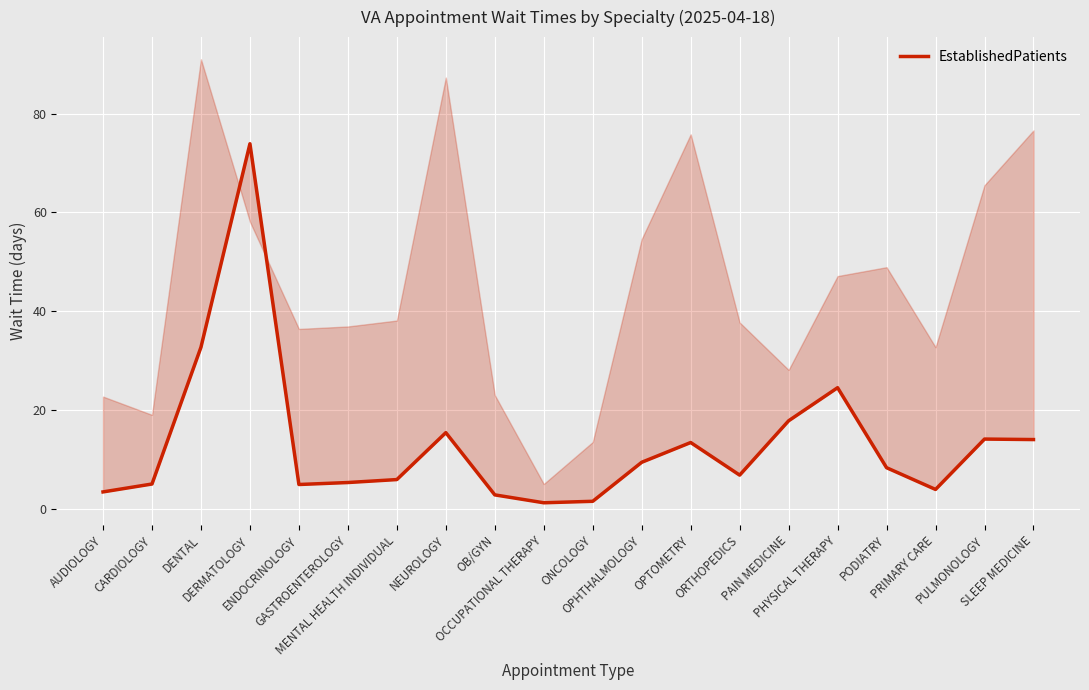

Is it true that the value at OB/GYN is 2.8?

True